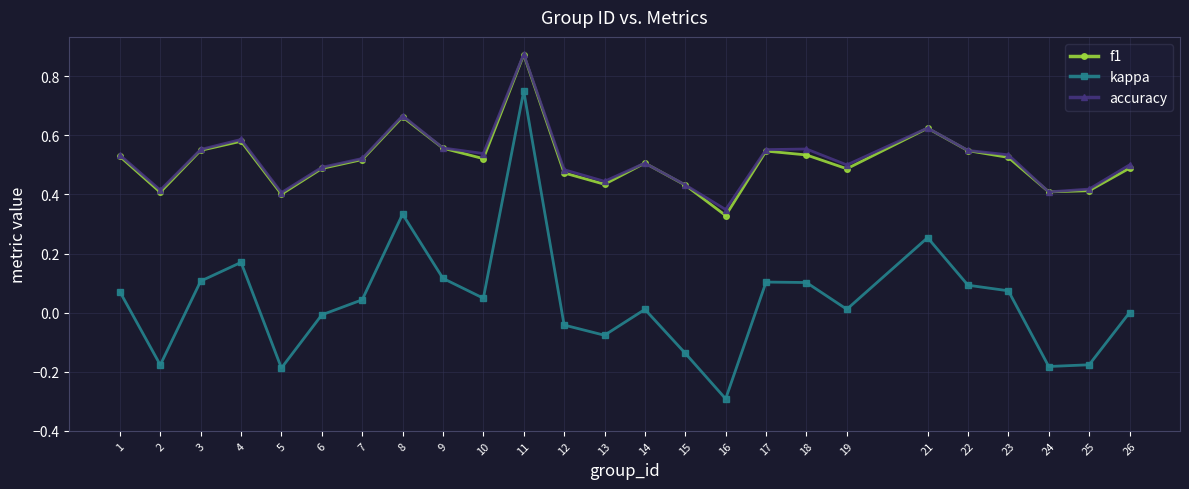

At which label does kappa first exceed 0?

1